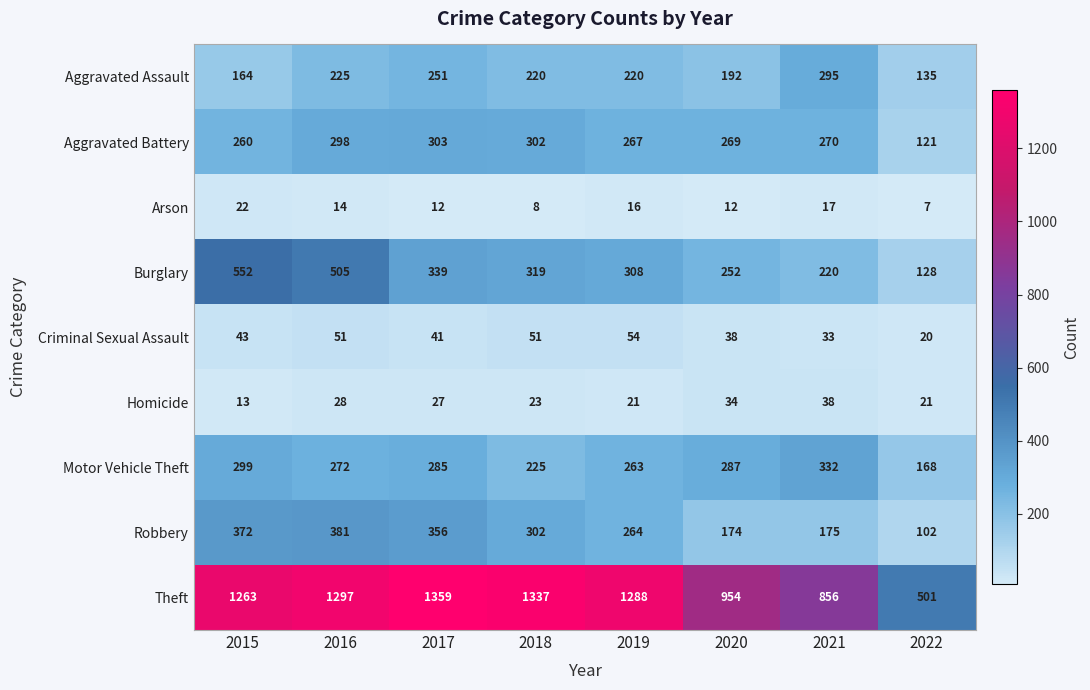

At which category is the sum across all series the highest?

2016